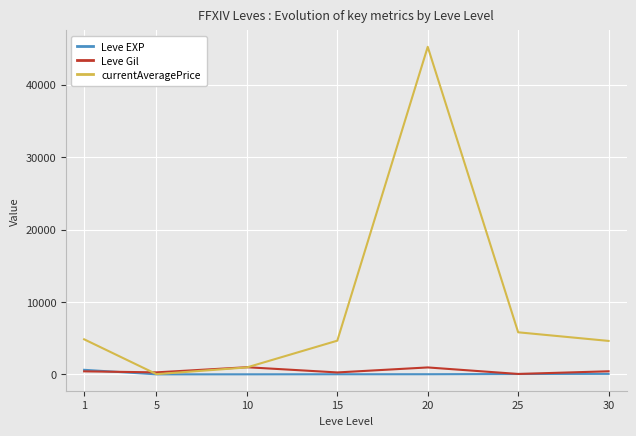

What is the total value across all series at 20?

46225